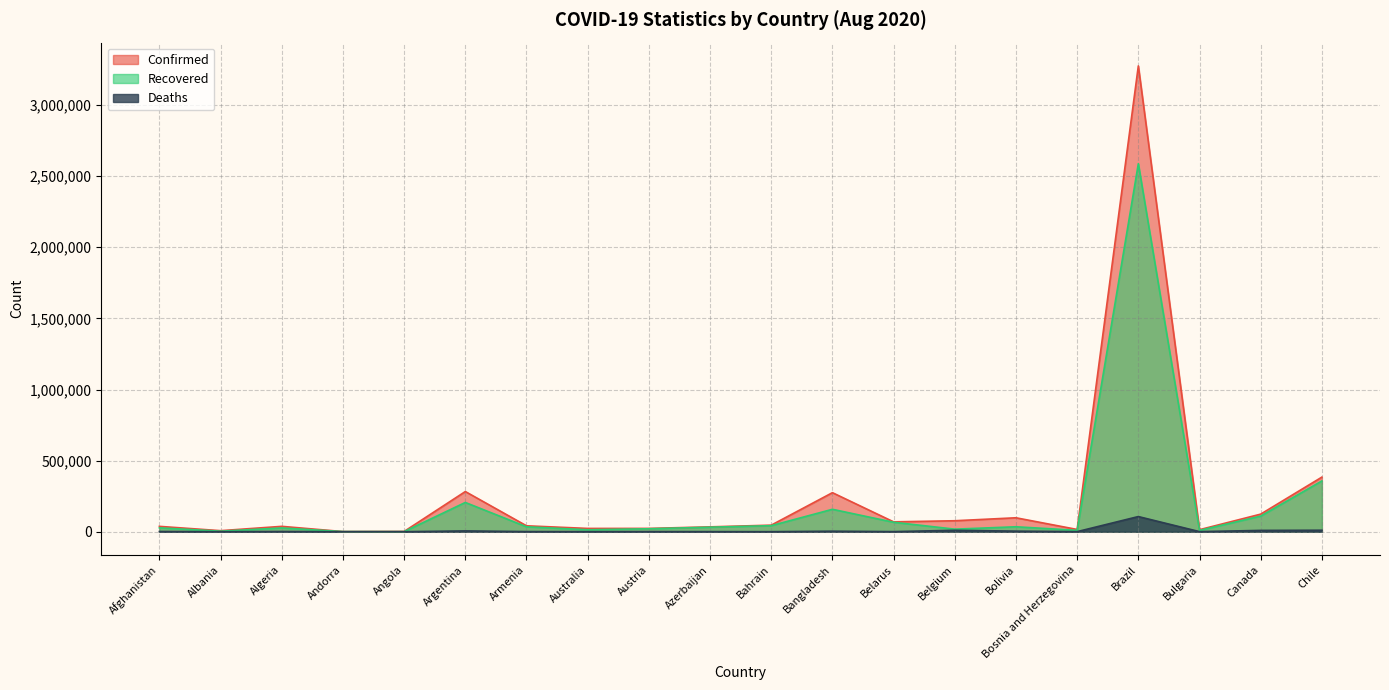

Does the chart display data point markers on the line(s)?

No